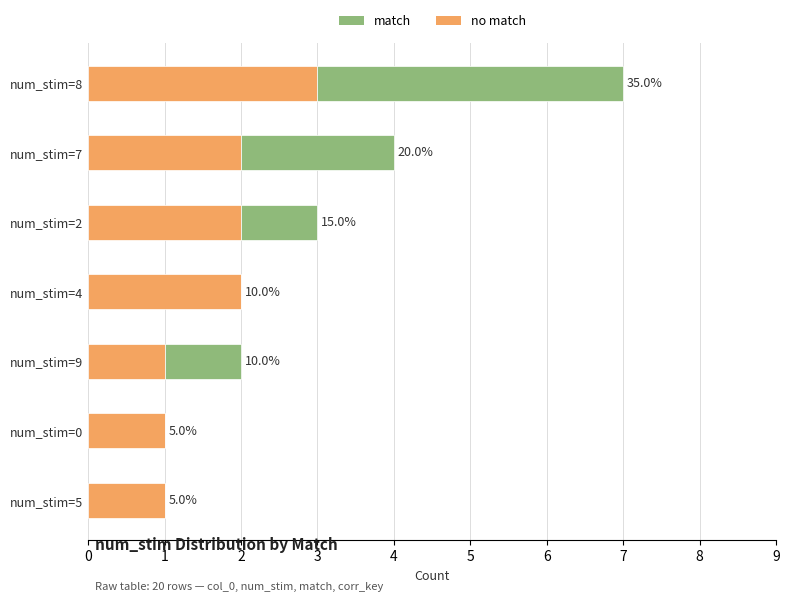

Reading left to right, what are all the values shown in this chart?

no match: 3	2	2	2	1	1	1
match: 4	2	1	0	1	0	0